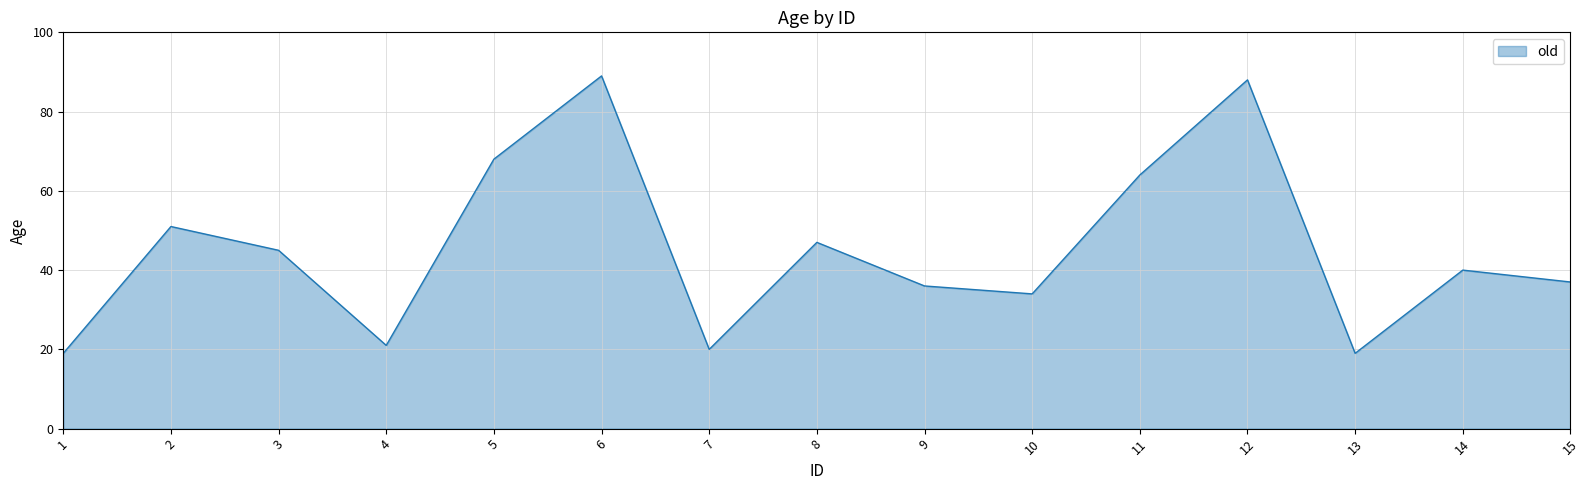

The value at 4 is 21. True or false?

True